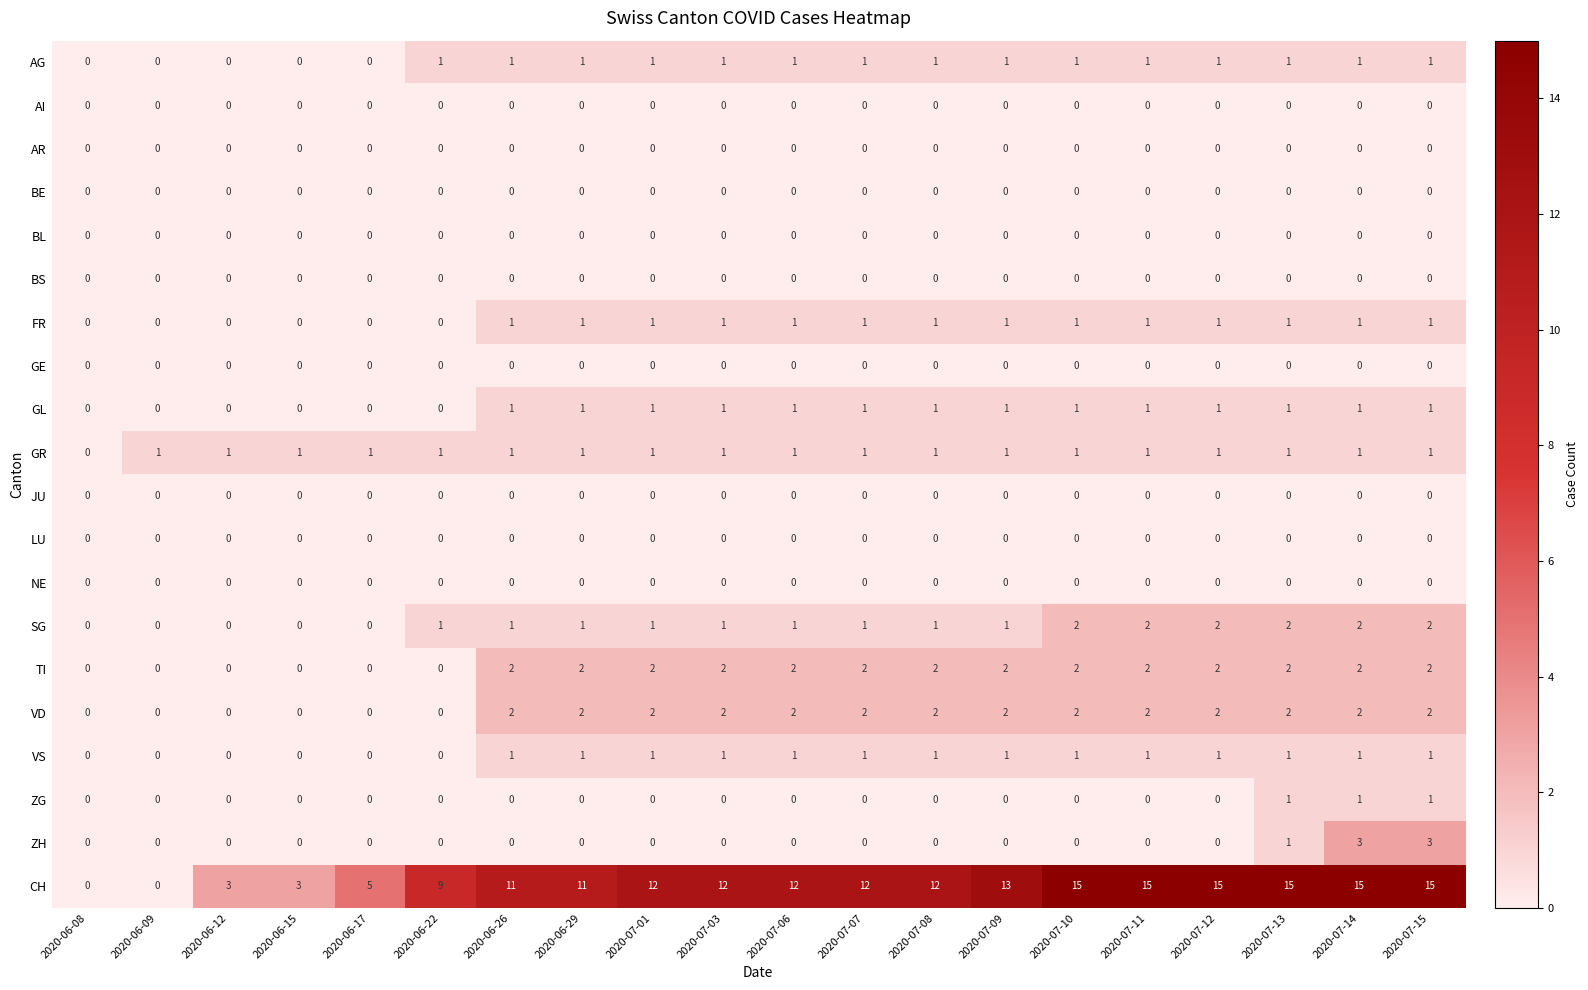

What is the spread (max minus min) of values at 2020-06-17?

5